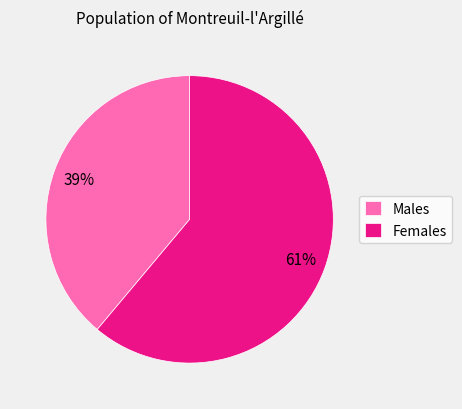

Which has a higher value, Males or Females?

Females